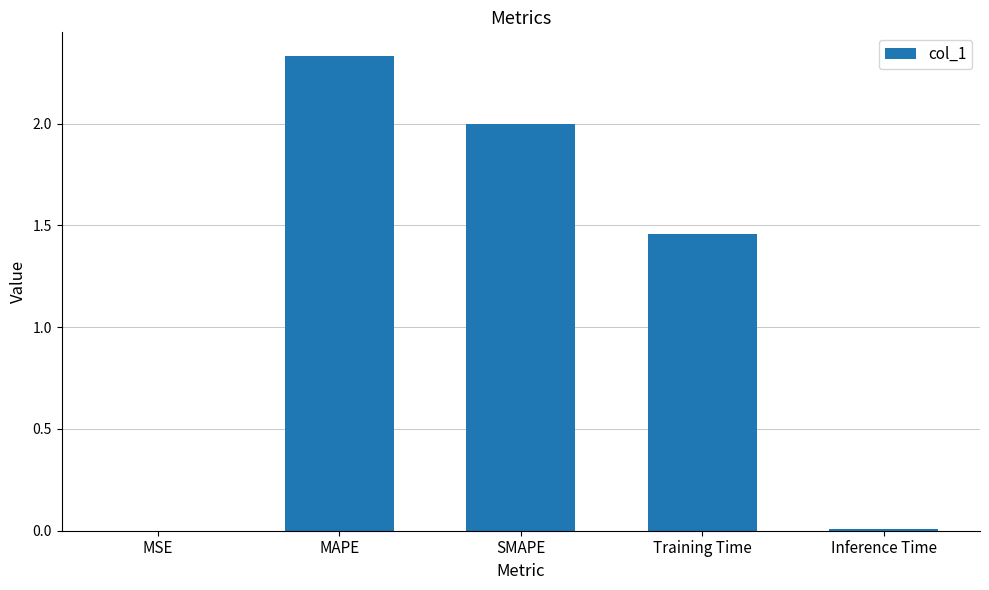

Which category has the highest value across all series?

MAPE